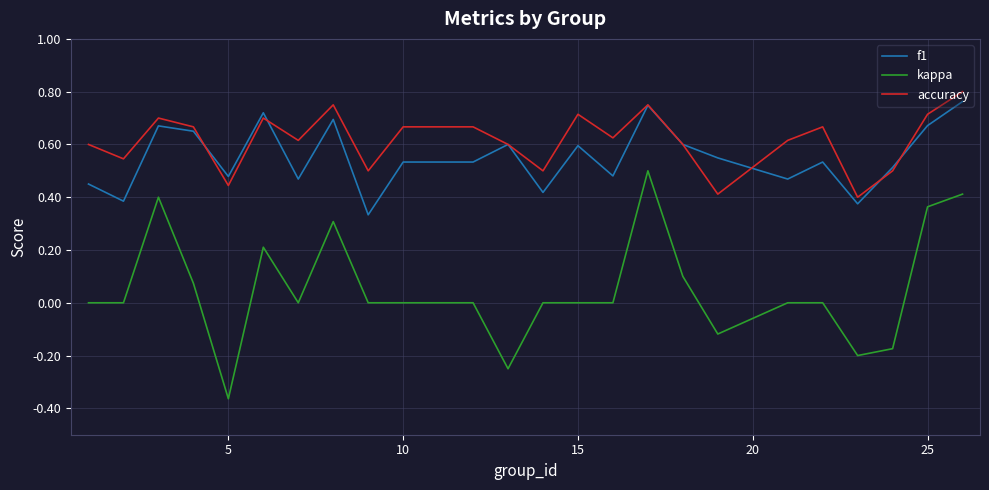

True or false: accuracy and kappa intersect in this chart.

False